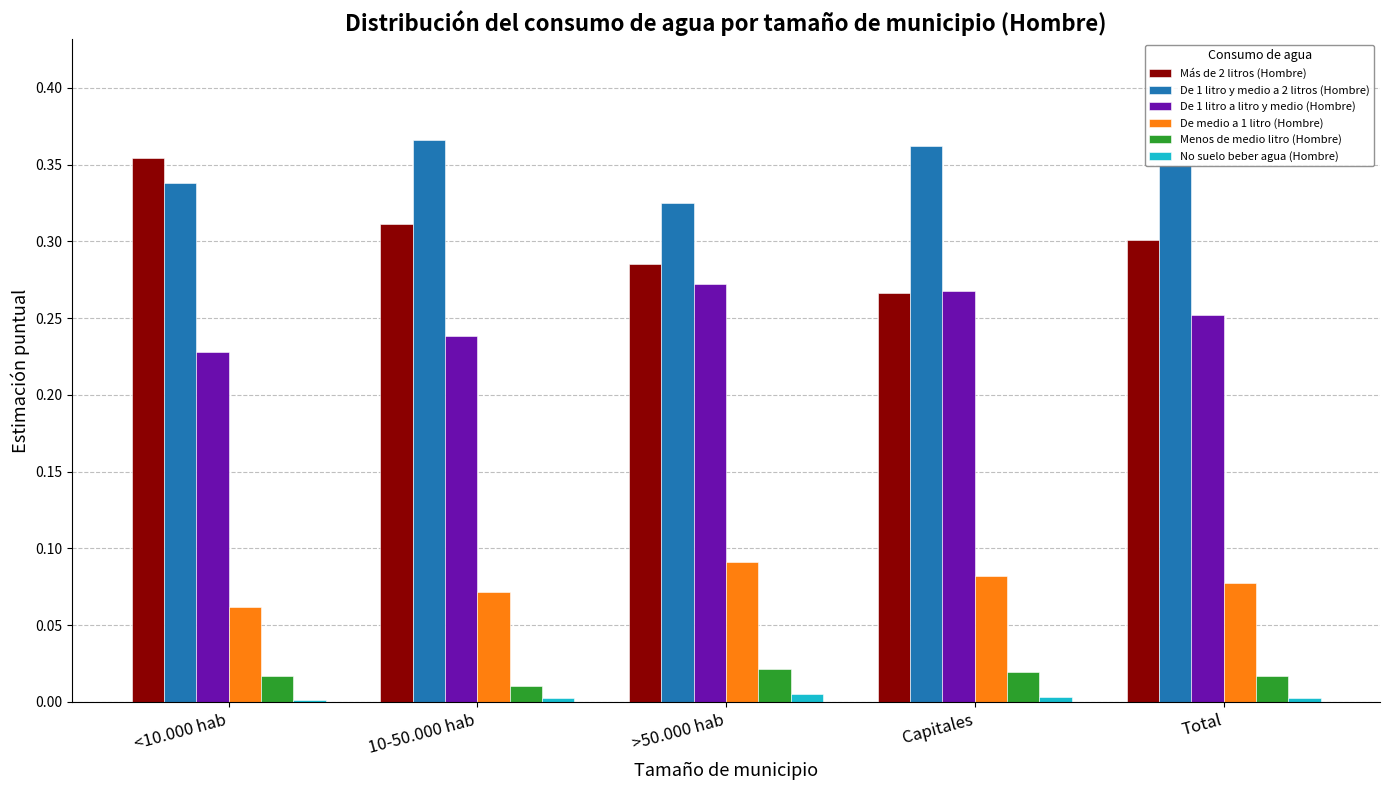

The value of Más de 2 litros (Hombre) at >50.000 hab is 0.4. True or false?

False